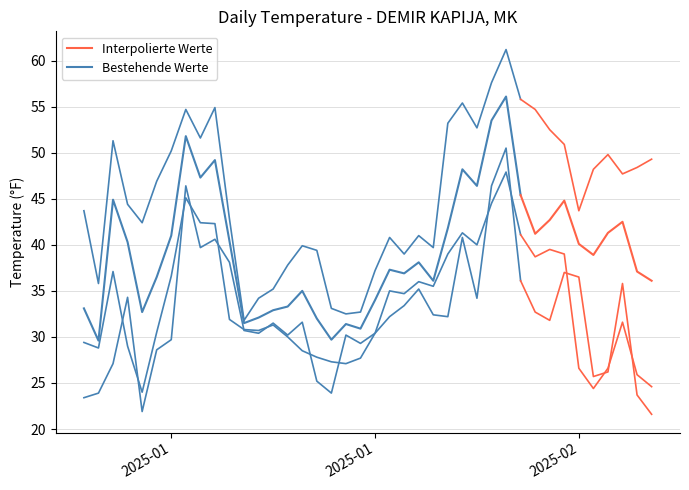

Reading left to right, list all the values displayed in this chart.

TEMP: 33.1	29.6	44.9	40.3	32.7	36.5	41.0	51.8	47.3	49.2	40.4	31.5	32.1	32.9	33.3	35.0	32.0	29.7	31.4	30.9	34.0	37.3	36.9	38.1	36.1	41.8	48.2	46.4	53.5	56.1	45.4	41.2	42.7	44.8	40.1	38.9	41.3	42.5	37.1	36.1
MAX: 43.7	35.8	51.3	44.4	42.4	46.9	50.2	54.7	51.6	54.9	42.8	31.8	34.2	35.2	37.8	39.9	39.4	33.1	32.5	32.7	37.2	40.8	39.0	41.0	39.7	53.2	55.4	52.7	57.6	61.2	55.8	54.7	52.5	50.9	43.7	48.2	49.8	47.7	48.4	49.3
MIN: 23.4	23.9	27.1	34.3	21.9	28.6	29.7	46.4	39.7	40.6	38.1	30.7	30.4	31.5	30.2	31.6	25.2	23.9	30.2	29.3	30.4	32.2	33.4	35.2	32.4	32.2	40.8	34.2	46.4	50.5	36.1	32.7	31.8	37.0	36.5	25.7	26.2	35.8	23.7	21.6
DEWP: 29.4	28.8	37.1	29.0	24.0	30.5	36.6	45.1	42.4	42.3	31.9	30.8	30.7	31.3	30.0	28.5	27.8	27.3	27.1	27.7	30.4	35.0	34.7	36.0	35.5	39.0	41.3	40.0	44.5	47.9	41.1	38.7	39.5	39.0	26.6	24.4	26.6	31.6	25.9	24.6